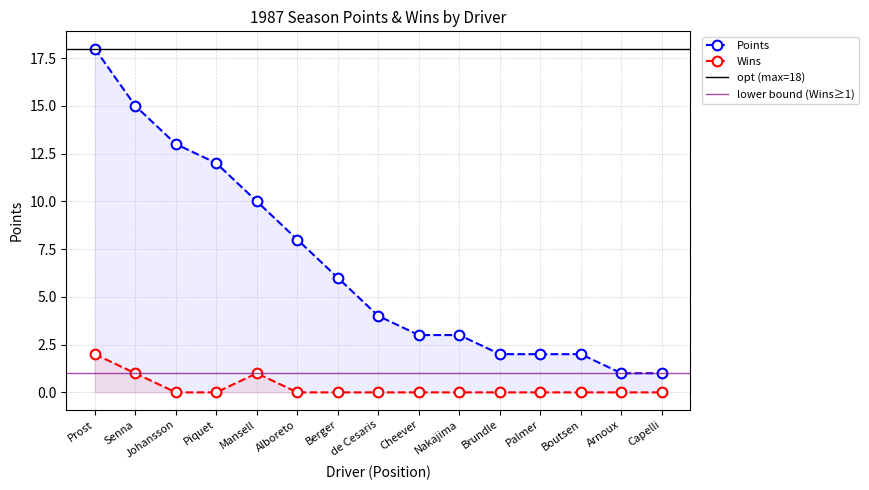

Is it true that Points equals 2 at Brundle?

True